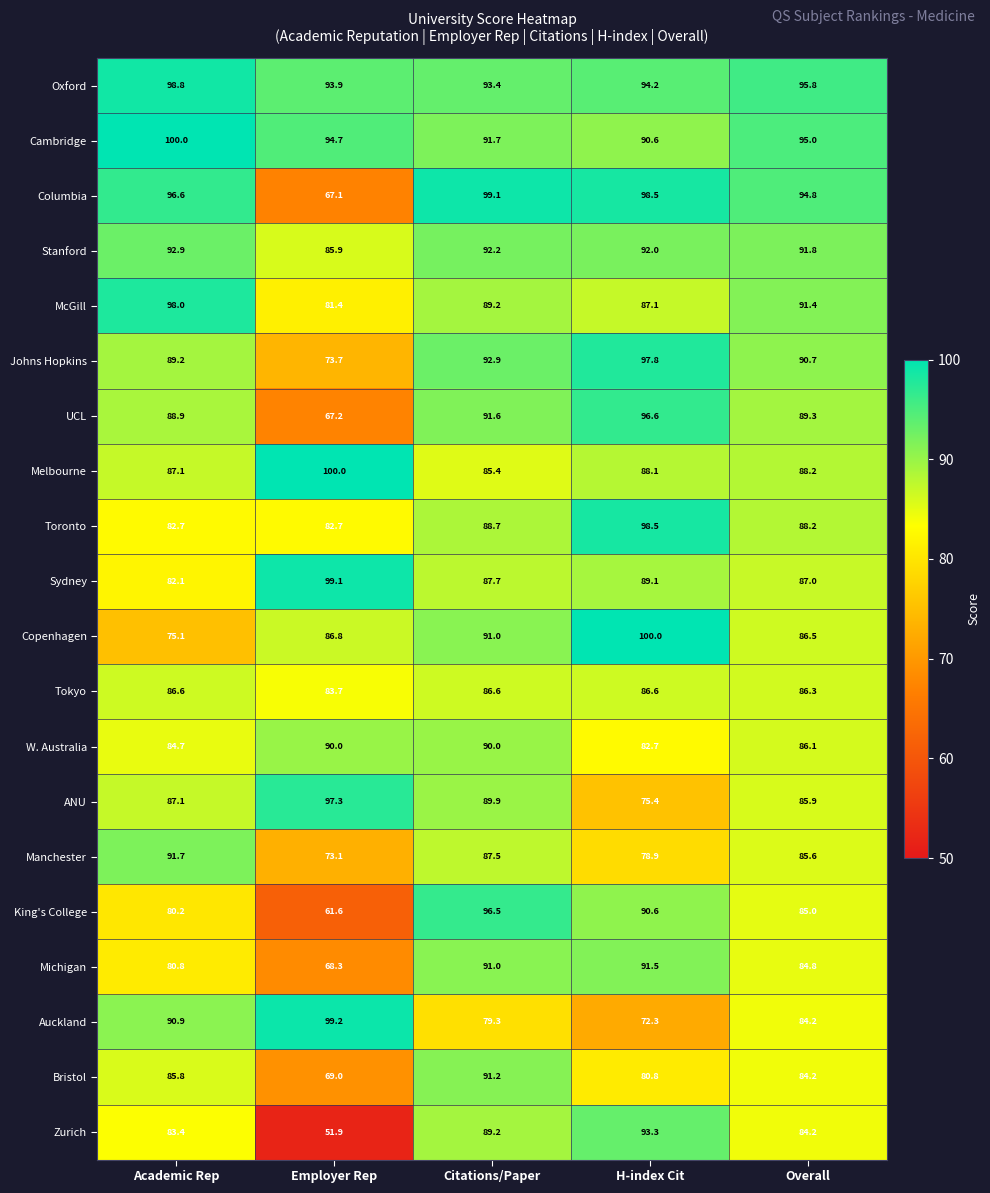

Is it true that King's College equals 96.5 at Citations/Paper?

True